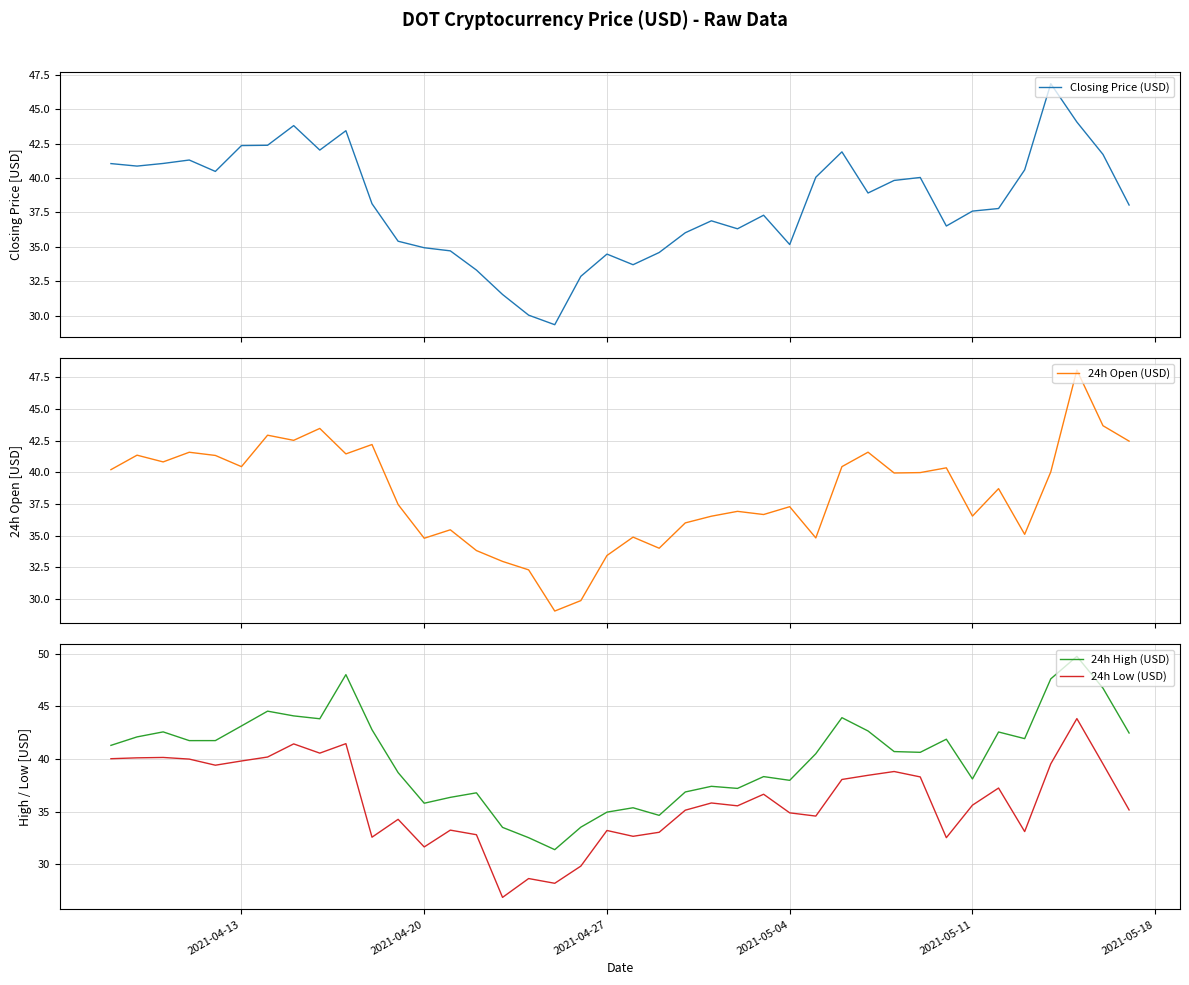

What is the difference between the maximum and minimum values in the 24h High (USD) series?

18.4